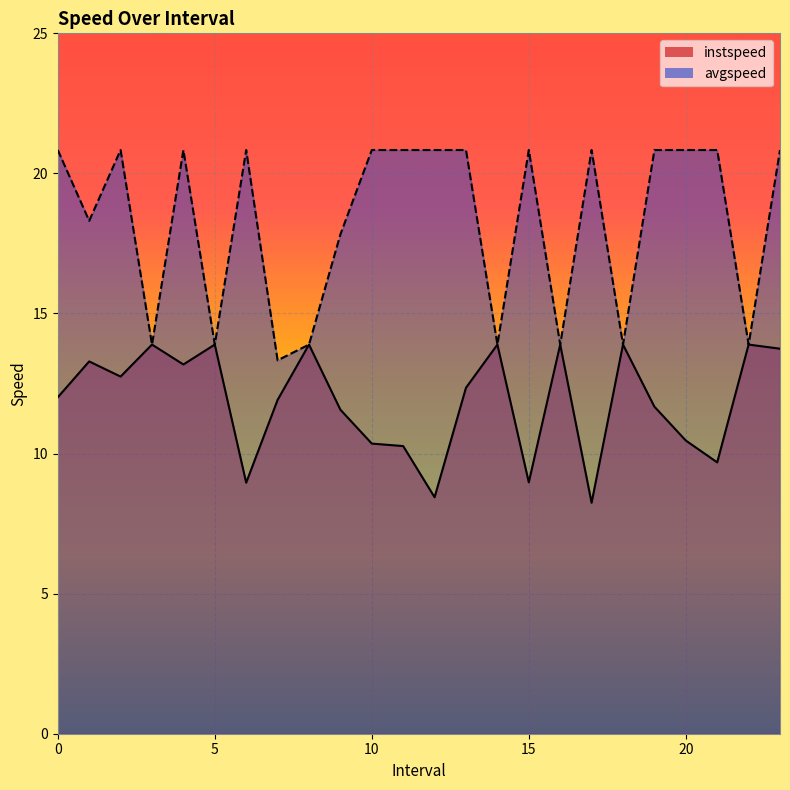

Which has a higher value, 7.0 or 2.0?

2.0